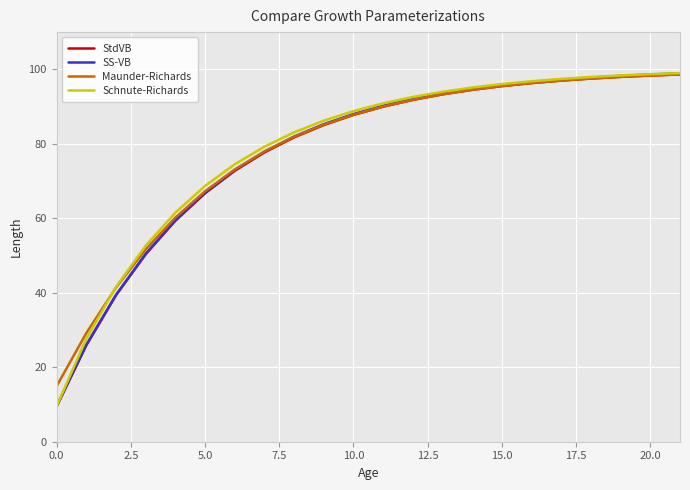

At how many categories does at least one series exceed 90?

11